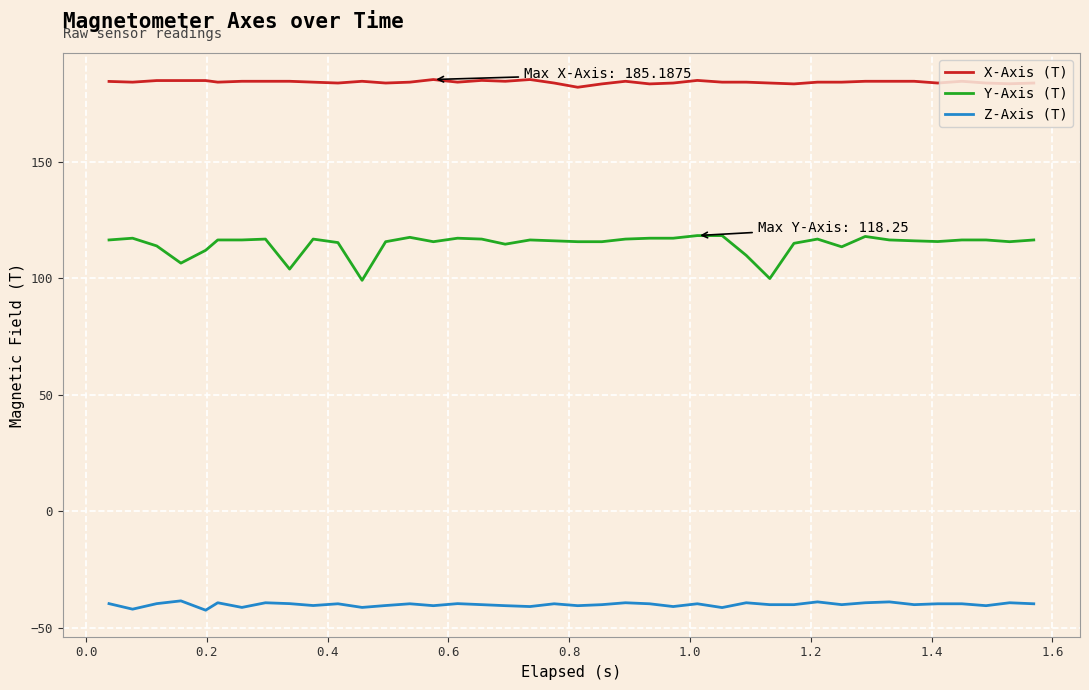

Rank the series by their average value, from lowest to highest.

Z-Axis (T), Y-Axis (T), X-Axis (T)